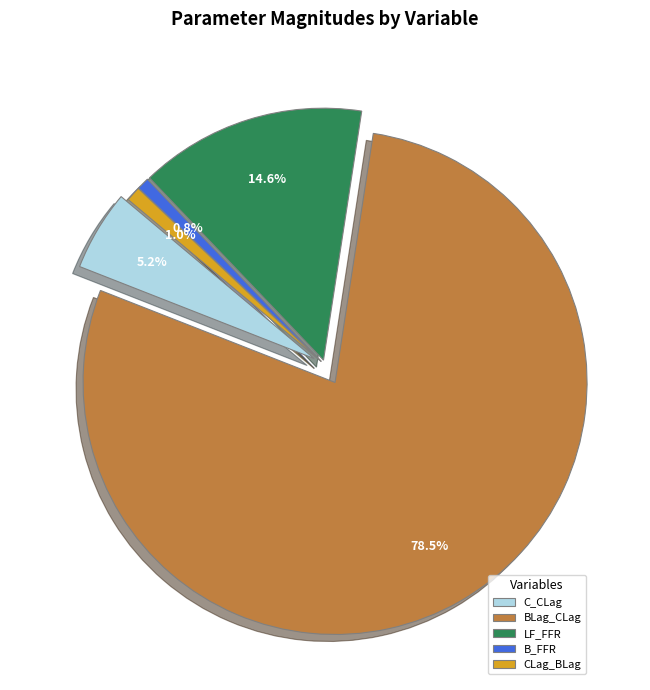

To the nearest percent, what is the combined percentage of CLag_BLag and LF_FFR?

16%